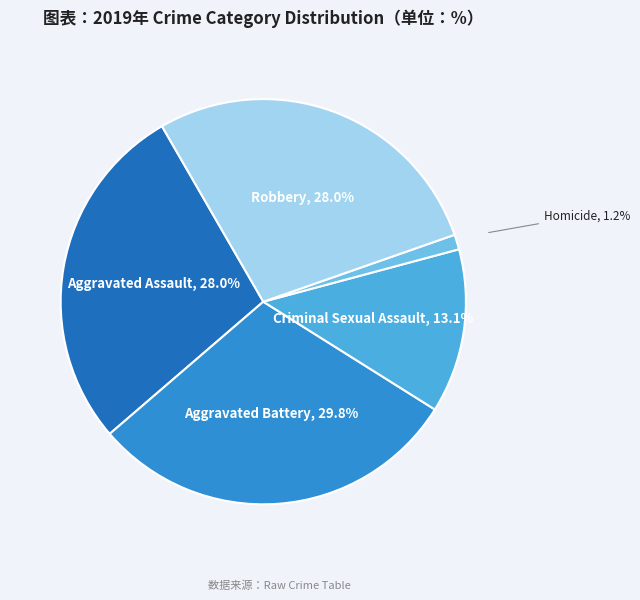

Is there any slice that represents more than half of the pie?

No